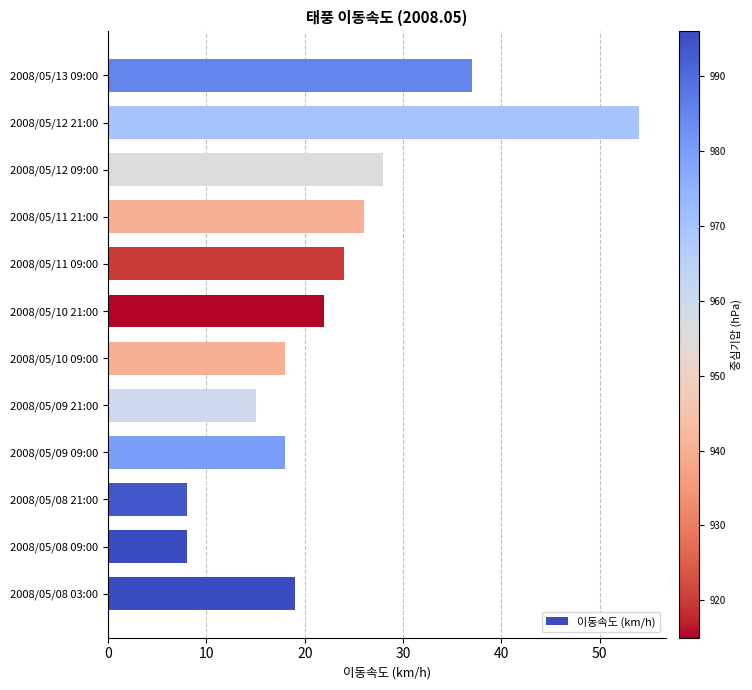

The chart shows a value of 8 at 2008/05/08 09:00. True or false?

True